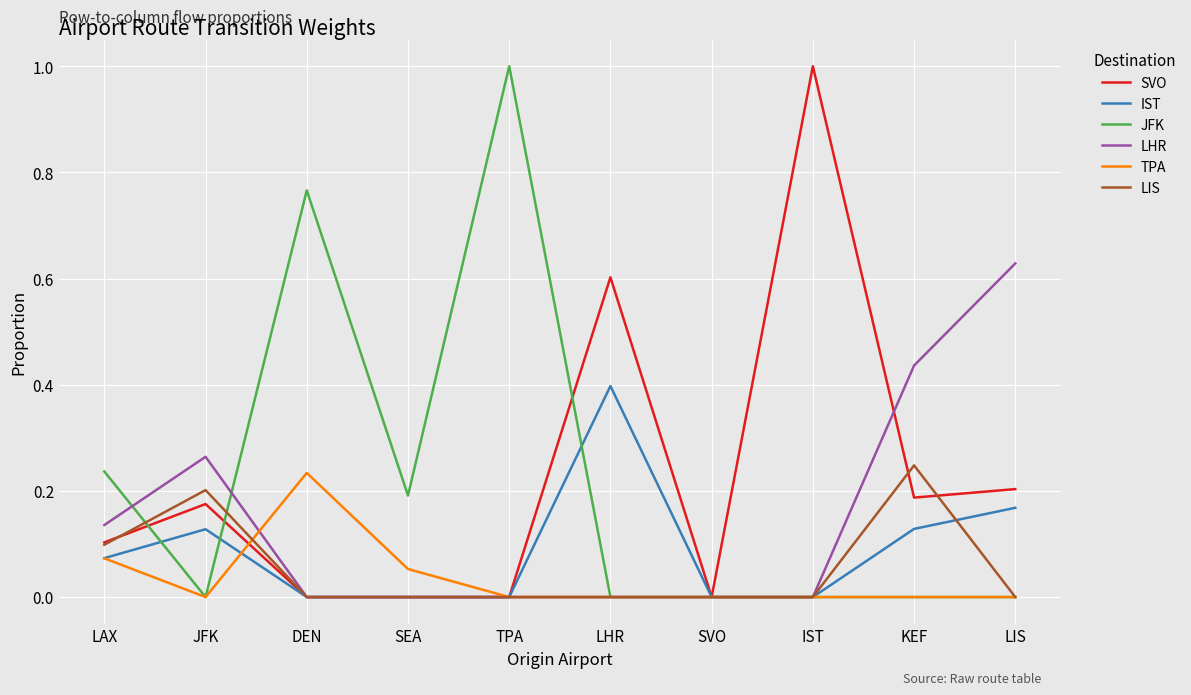

The value of LHR at TPA is 0.0. True or false?

True